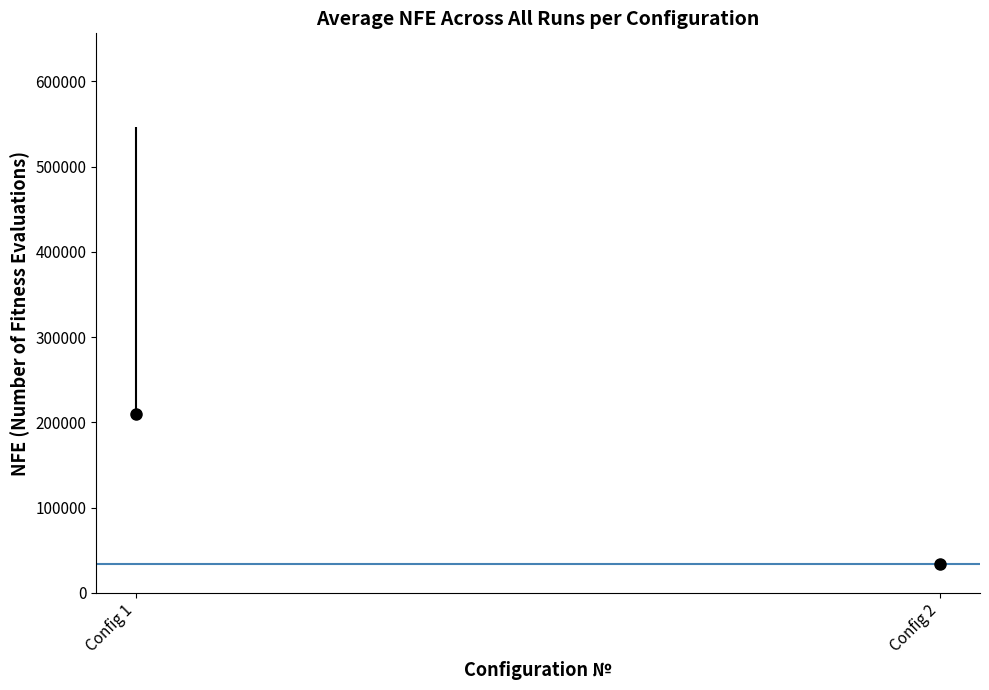

The value at 2 is 16804. True or false?

False